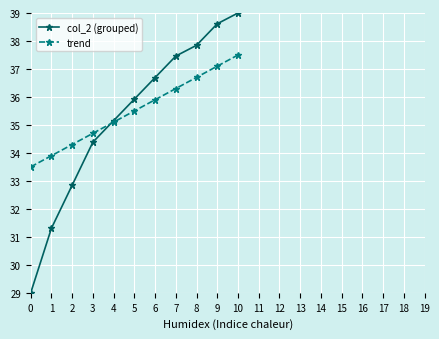

The col_2 (grouped) series shows 9.4 at 1. True or false?

False